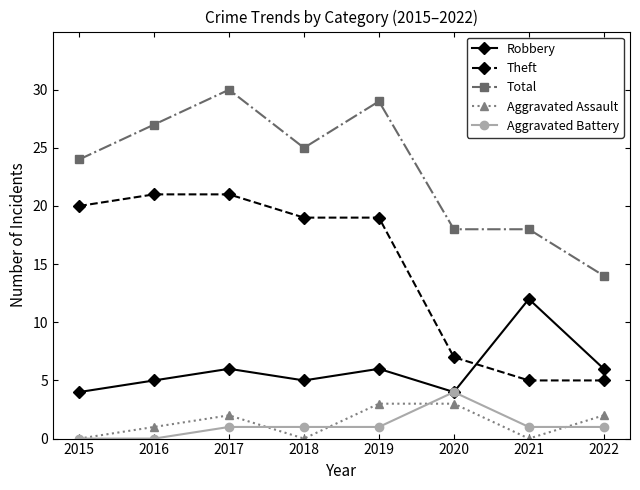

True or false: Robbery and Theft cross at least once.

True